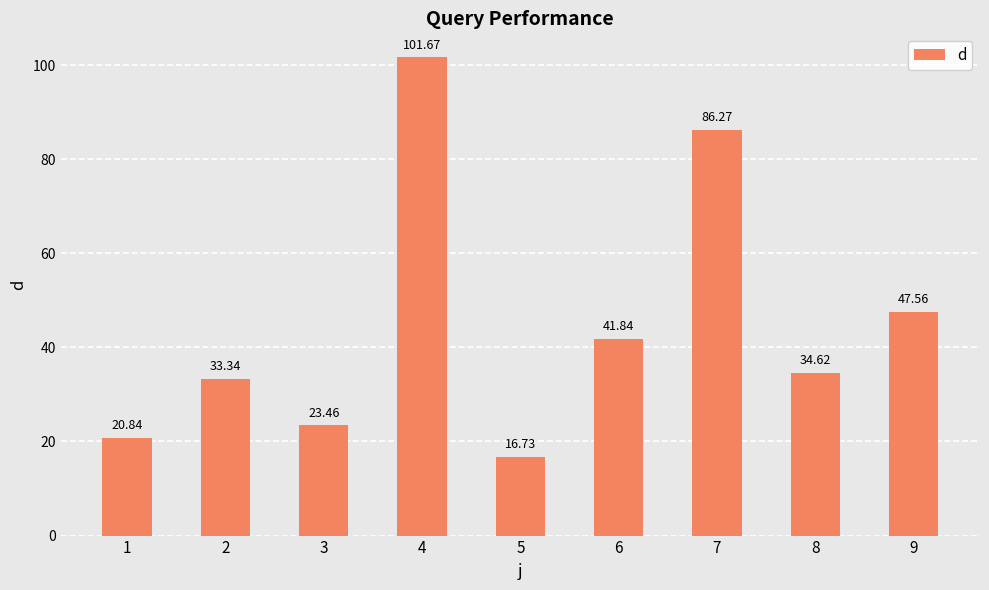

True or false: the data shows 20.8 at 1.

True